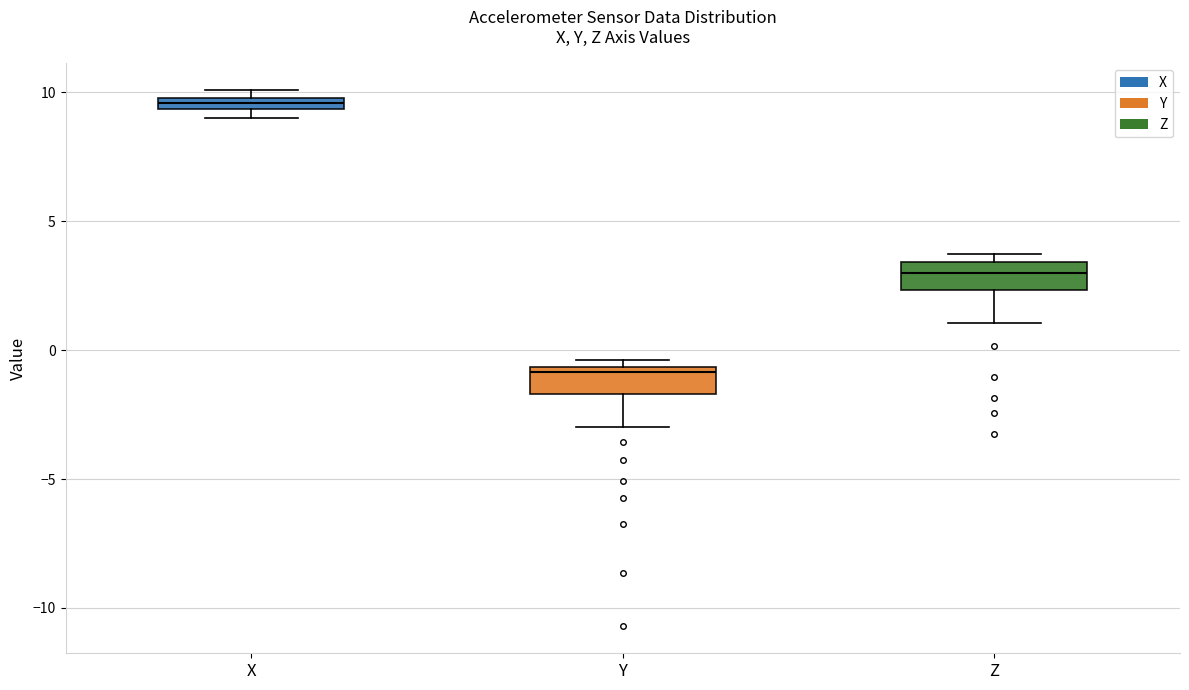

Where is the upper edge of the box for Y on the y-axis? The values are not printed on the chart, so give them approximately, as read against the axis.

-0.5